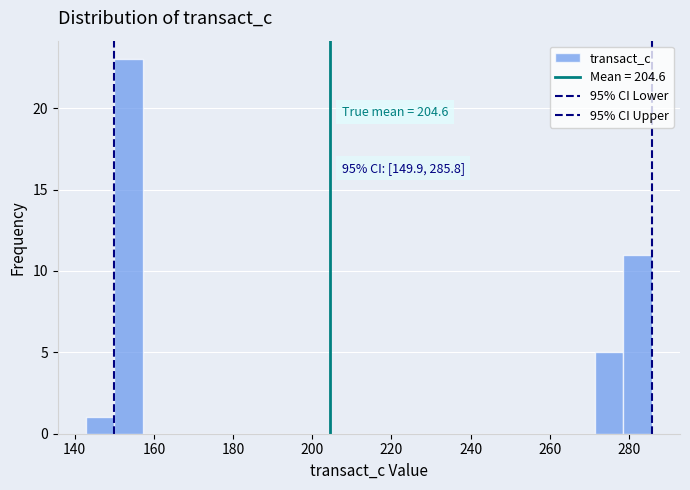

Read against the x-axis, roughly where is the centre of the tallest bar?

154